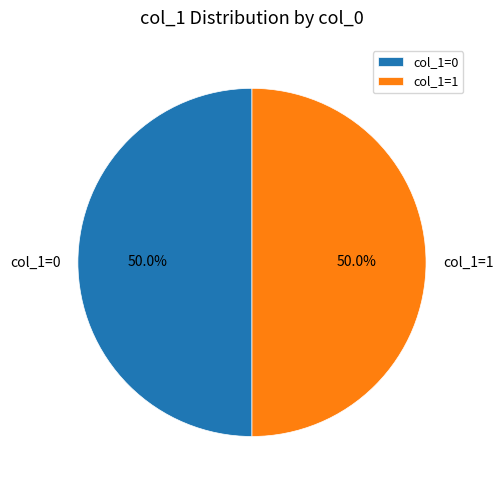

Combined, what portion of the pie is col_1=1 and col_1=0?

100.0%